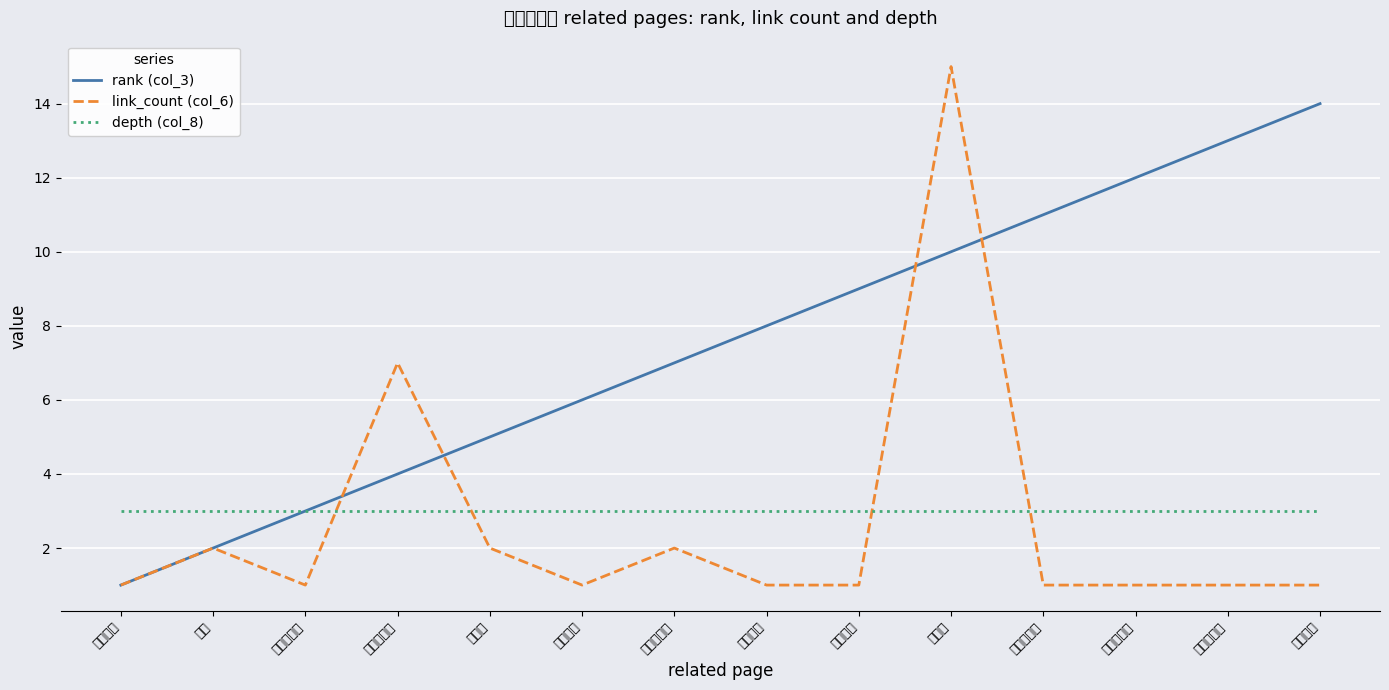

Reading right to left, what are all the values shown in this chart?

rank (col_3): 准三段论=14	假言三段论=13	选言三段论=12	直言三段论=11	三段论=10	传统逻辑=9	自由逻辑=8	布尔三段论=7	谓词演算=6	解释篇=5	亚里士多德=4	下反对关系=3	蕴涵=2	词项逻辑=1
link_count (col_6): 准三段论=1	假言三段论=1	选言三段论=1	直言三段论=1	三段论=15	传统逻辑=1	自由逻辑=1	布尔三段论=2	谓词演算=1	解释篇=2	亚里士多德=7	下反对关系=1	蕴涵=2	词项逻辑=1
depth (col_8): 准三段论=3	假言三段论=3	选言三段论=3	直言三段论=3	三段论=3	传统逻辑=3	自由逻辑=3	布尔三段论=3	谓词演算=3	解释篇=3	亚里士多德=3	下反对关系=3	蕴涵=3	词项逻辑=3